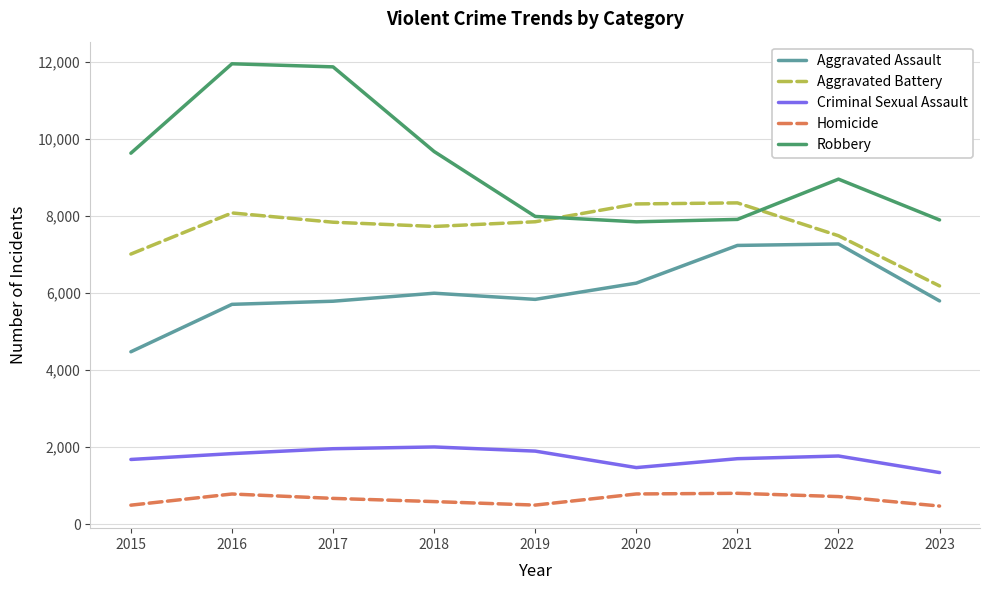

At 2015, list the series in order from largest to smallest.

Robbery, Aggravated Battery, Aggravated Assault, Criminal Sexual Assault, Homicide